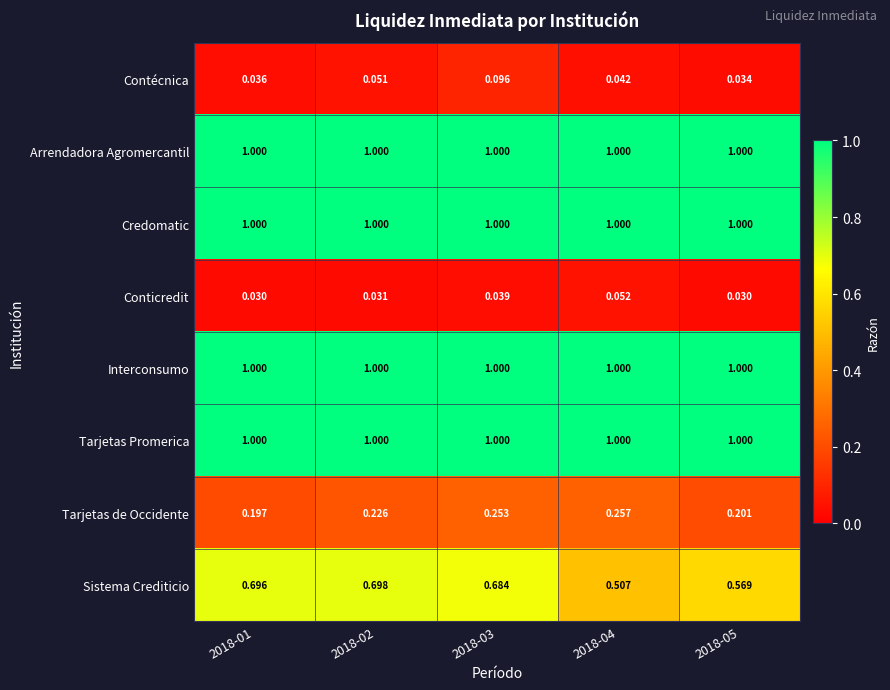

What is the difference between the highest and lowest values at 2018-05?

1.0